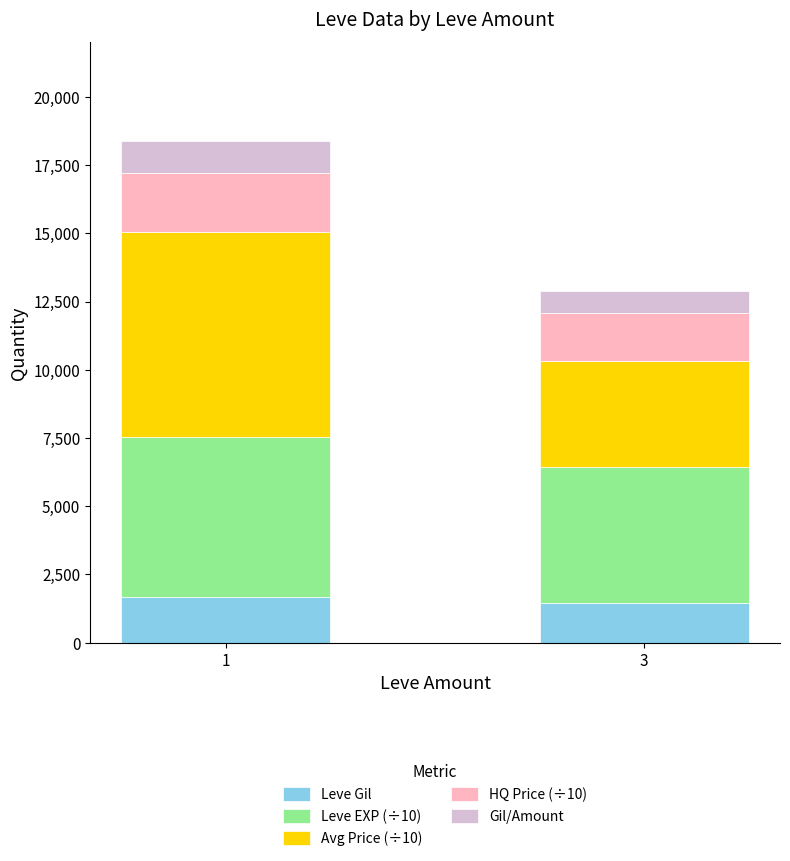

What is the difference between the Leve Gil values at 1 and 3?

226